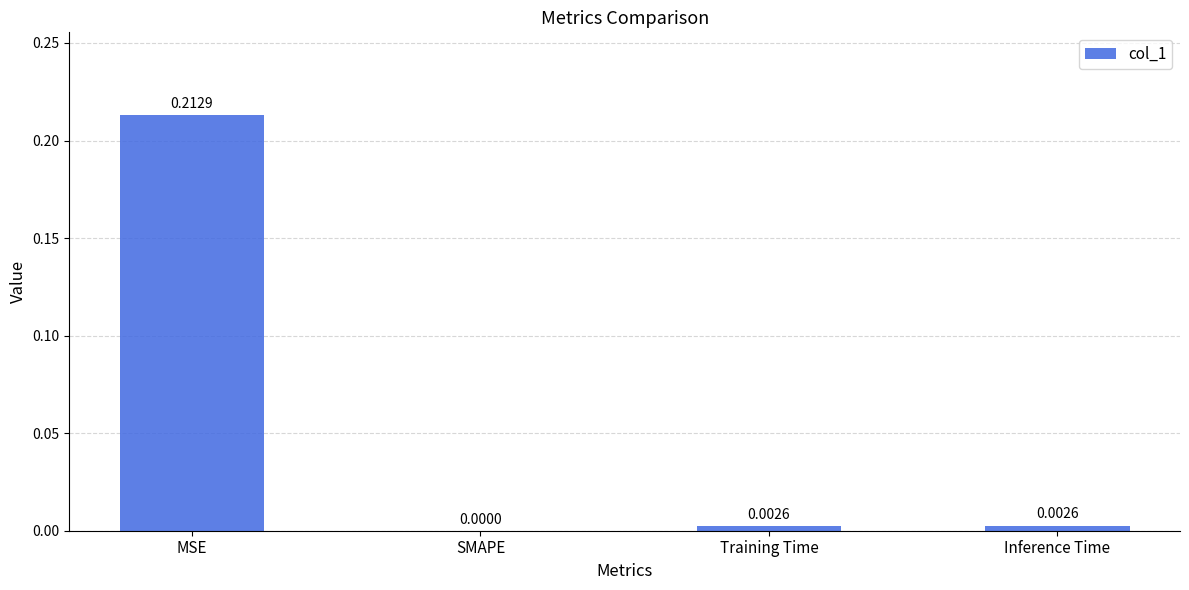

At which category does the chart reach its peak across all series?

MSE